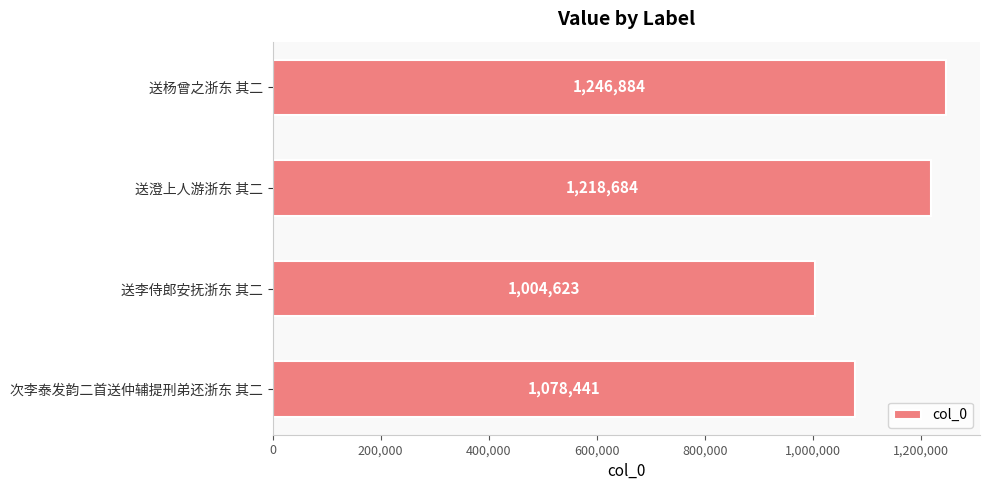

What is the average value?

1137158